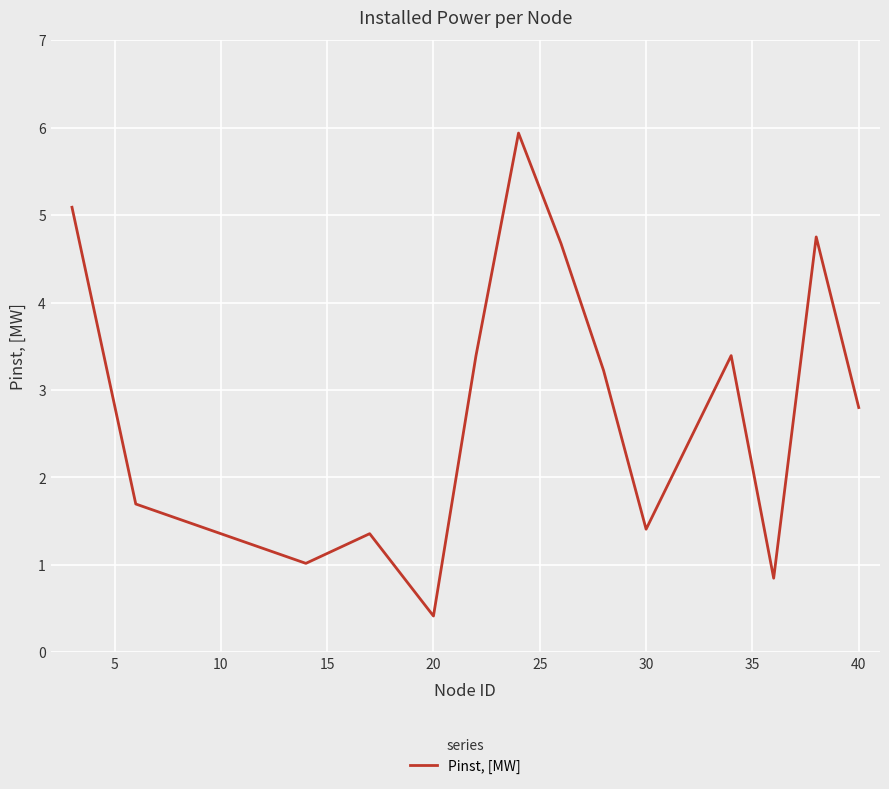

What is the greatest value displayed?

5.9